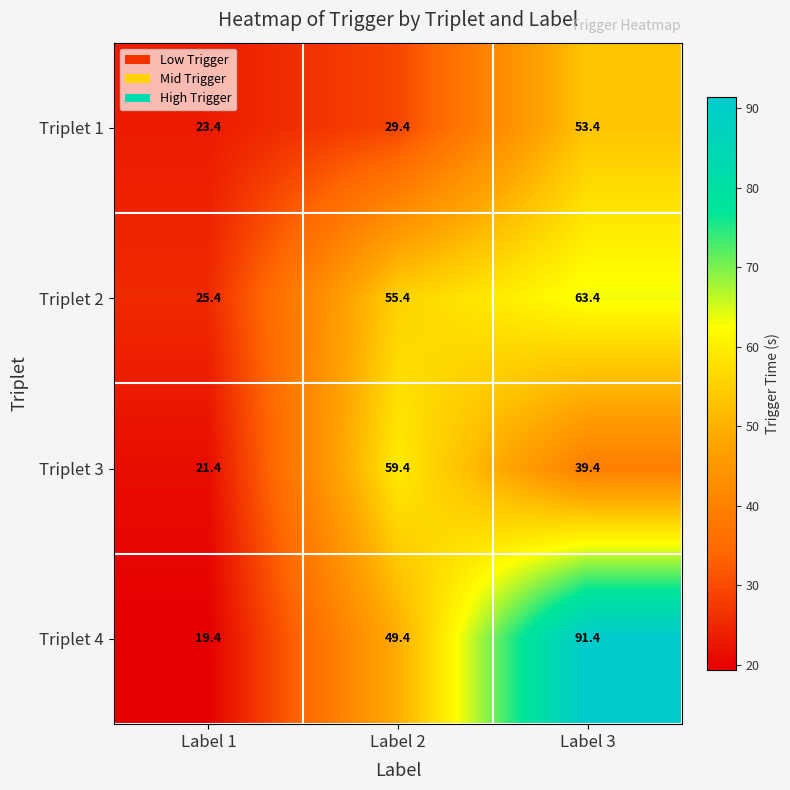

List the series in order of their peak value, highest first.

Triplet 4, Triplet 2, Triplet 3, Triplet 1